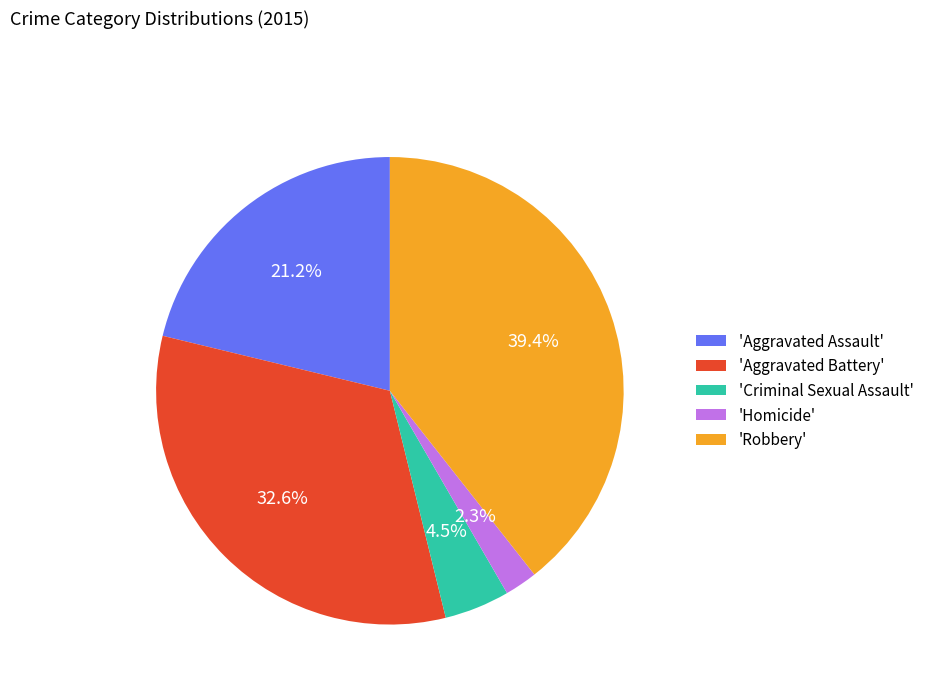

Does any single category account for the majority?

No